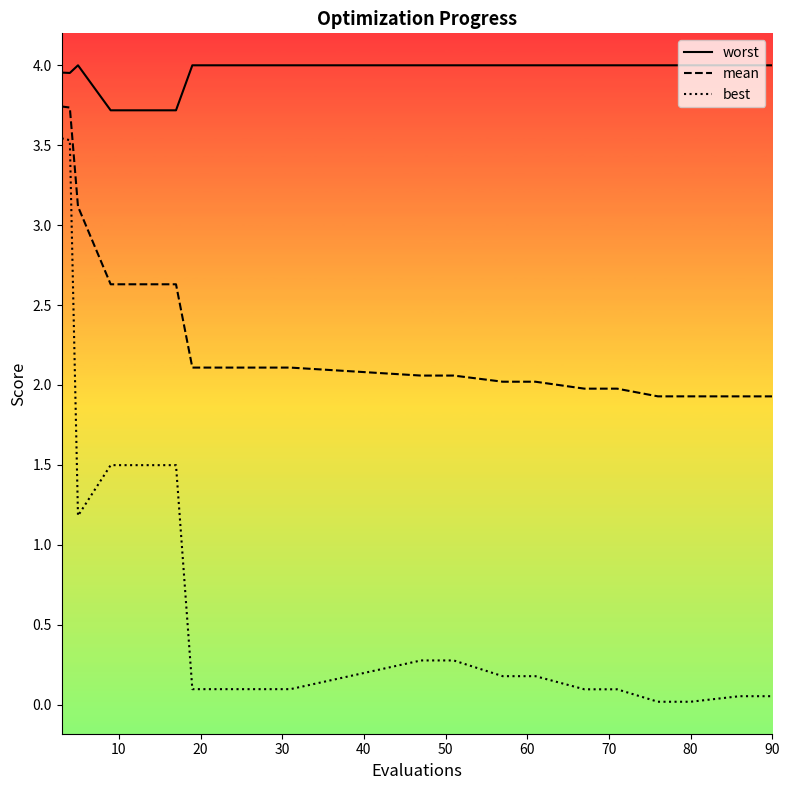

Is it true that worst equals 4.0 at 90?

True